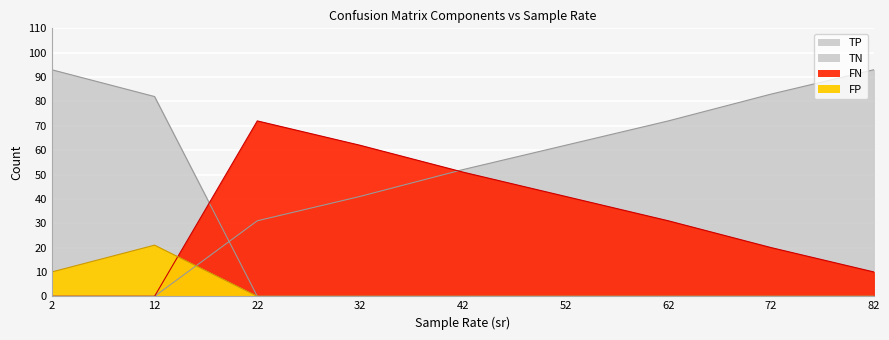

Where is FP nearest to the value 10?

2